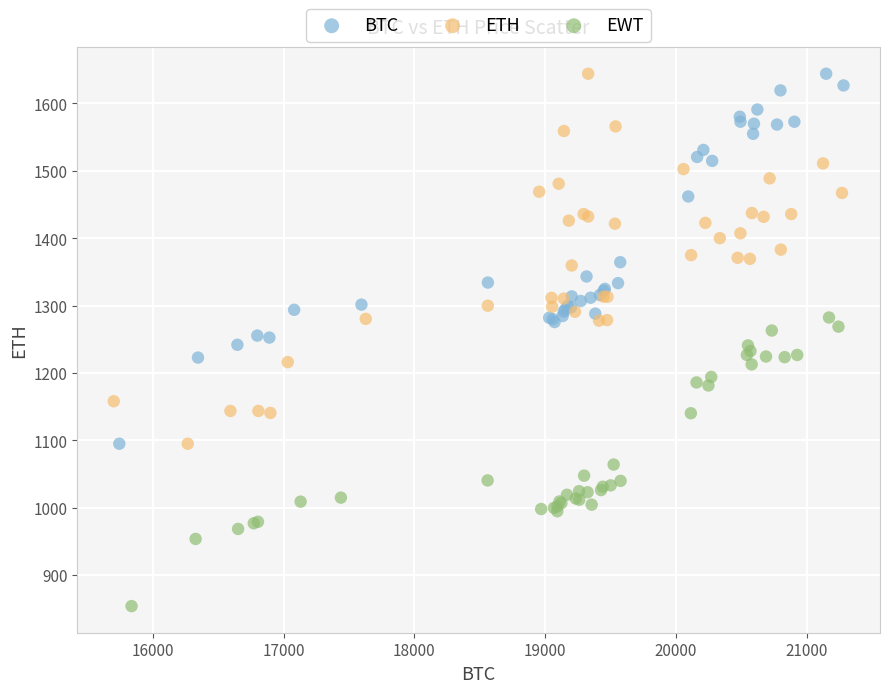

Which series contains the lowest Y value?

EWT